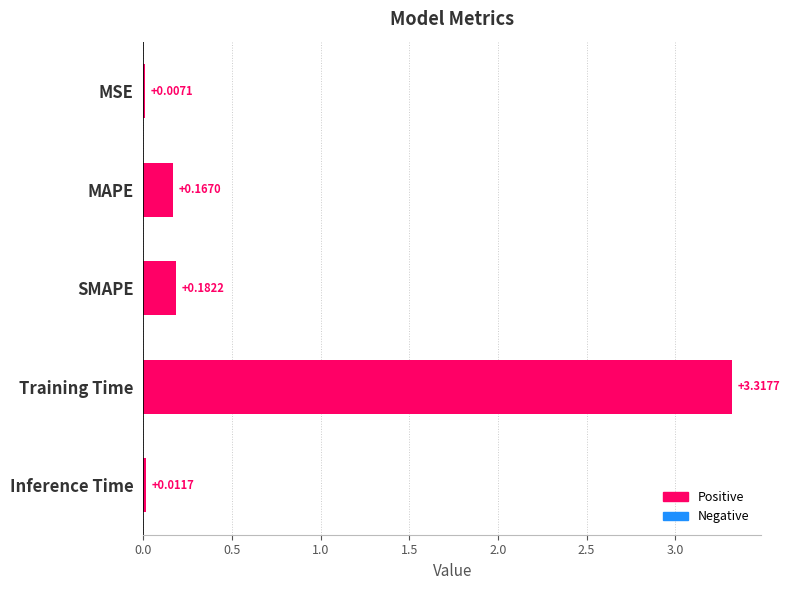

Which has a higher value, MSE or SMAPE?

SMAPE